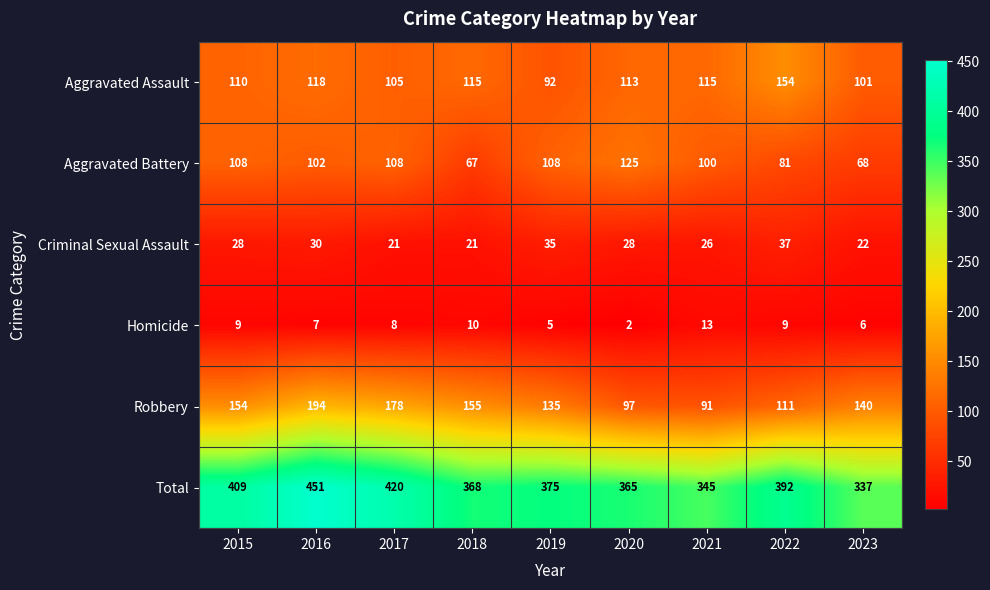

Between 2016 and 2019, which series saw the biggest shift?

Total